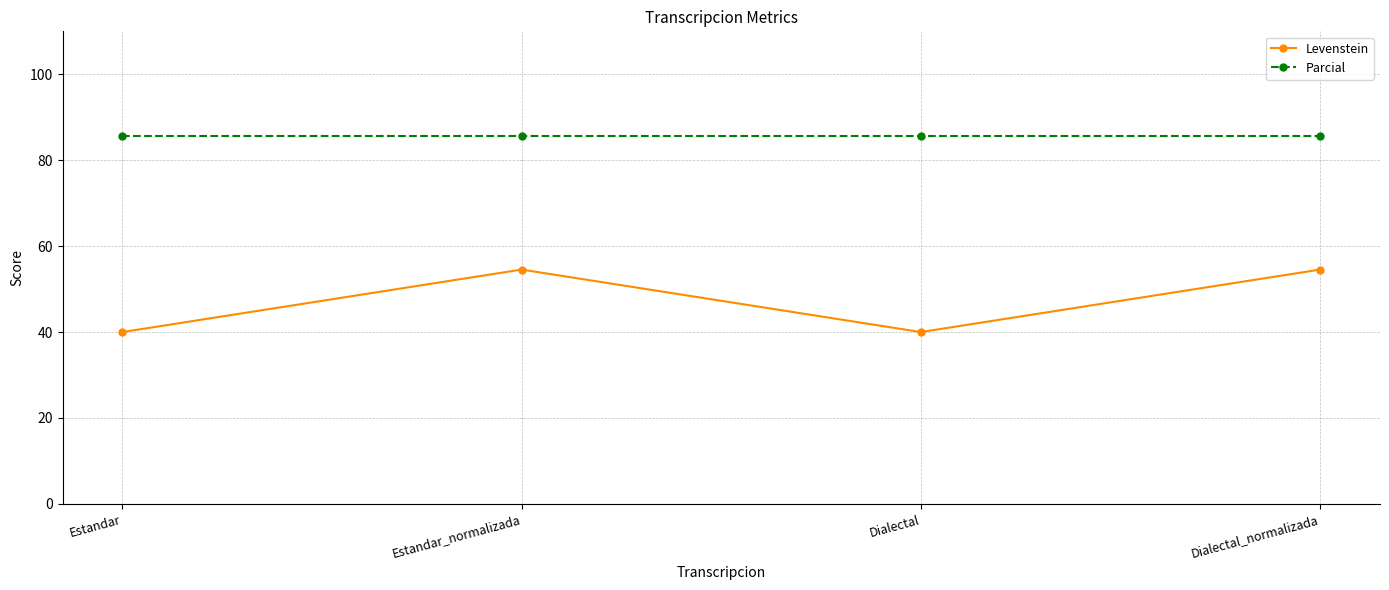

Which series has the largest range (max minus min)?

Levenstein